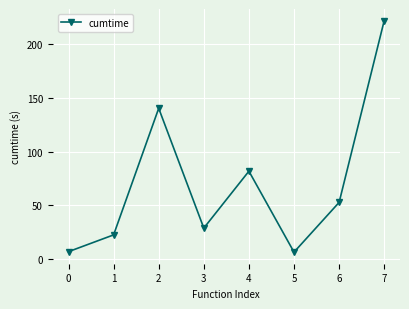

Which has a higher value, 2 or 1?

2